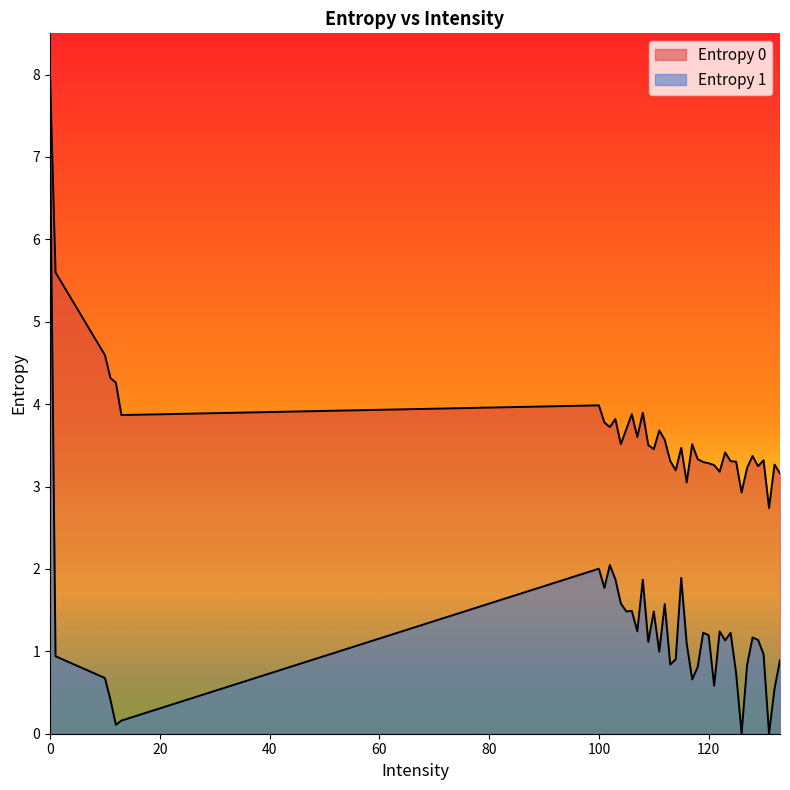

Which series changed the most between 104 and 119?

Entropy 1